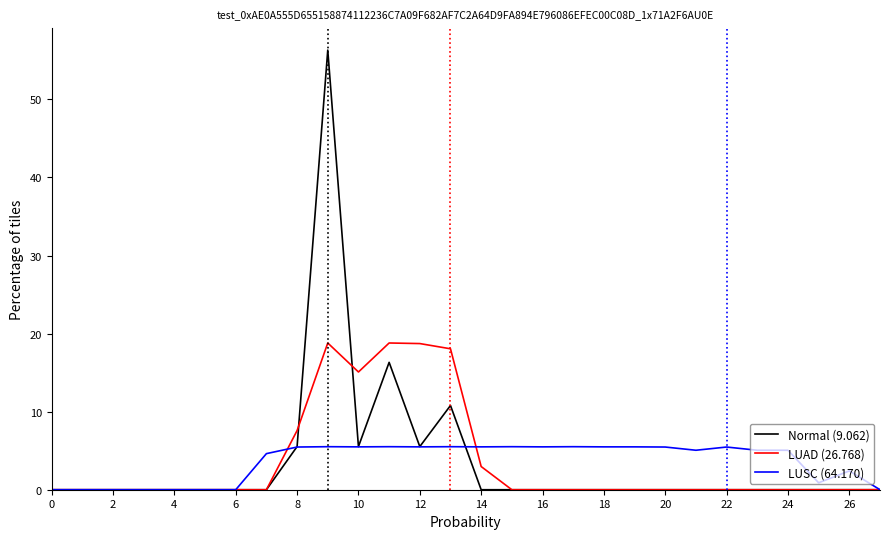

List the series in order of their peak value, highest first.

Normal (9.062), LUAD (26.768), LUSC (64.170)